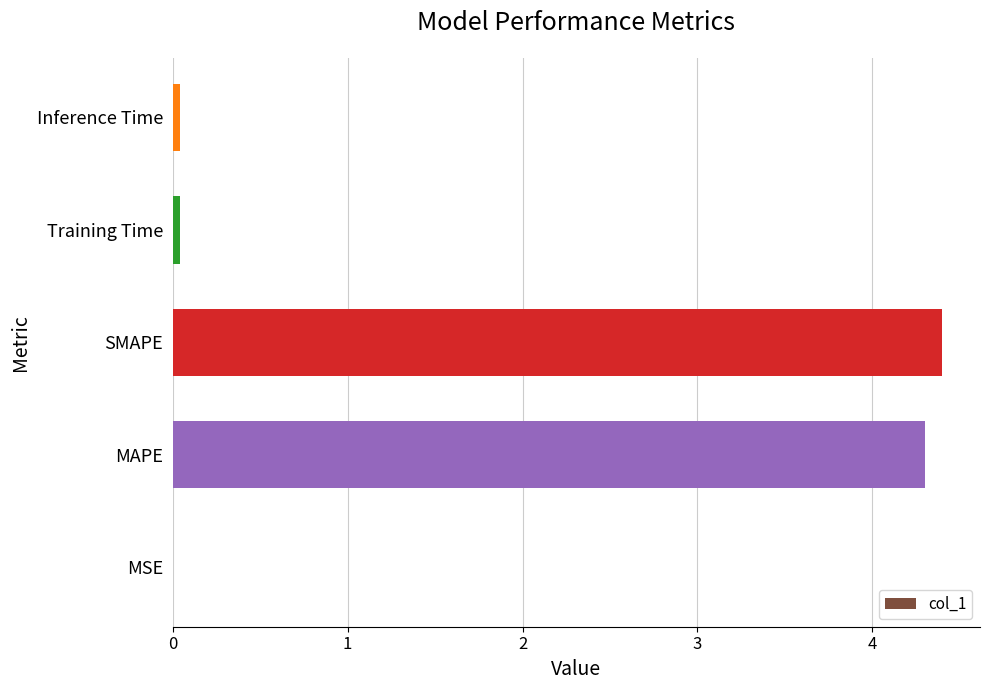

What is the sum of all values?

8.8